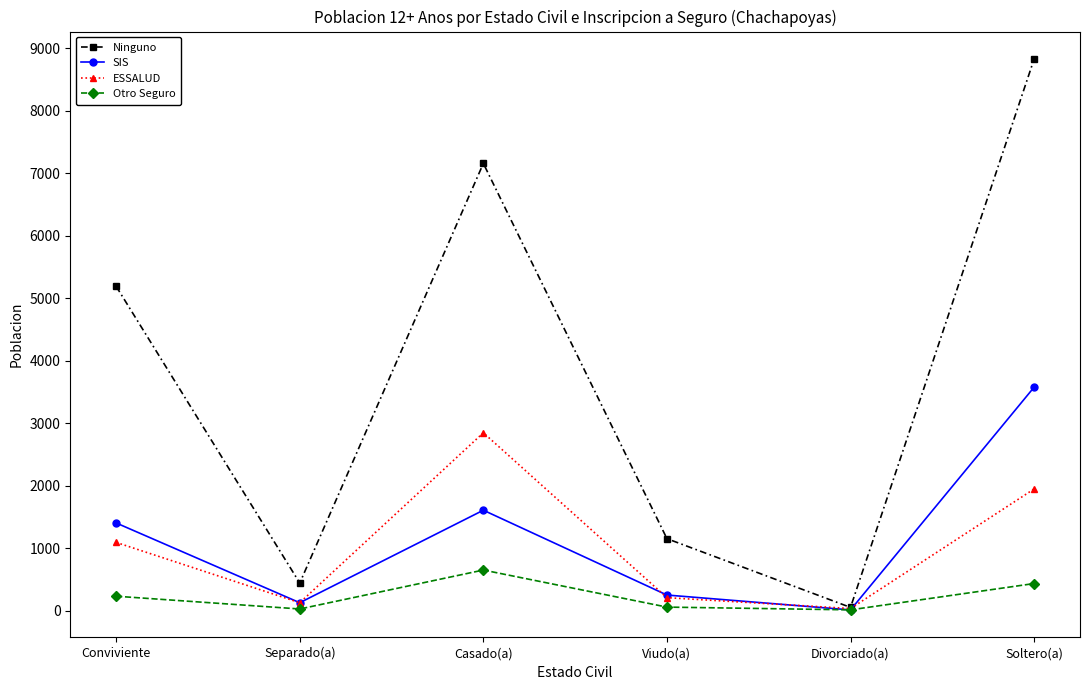

What is the sum of all ESSALUD values?

6254